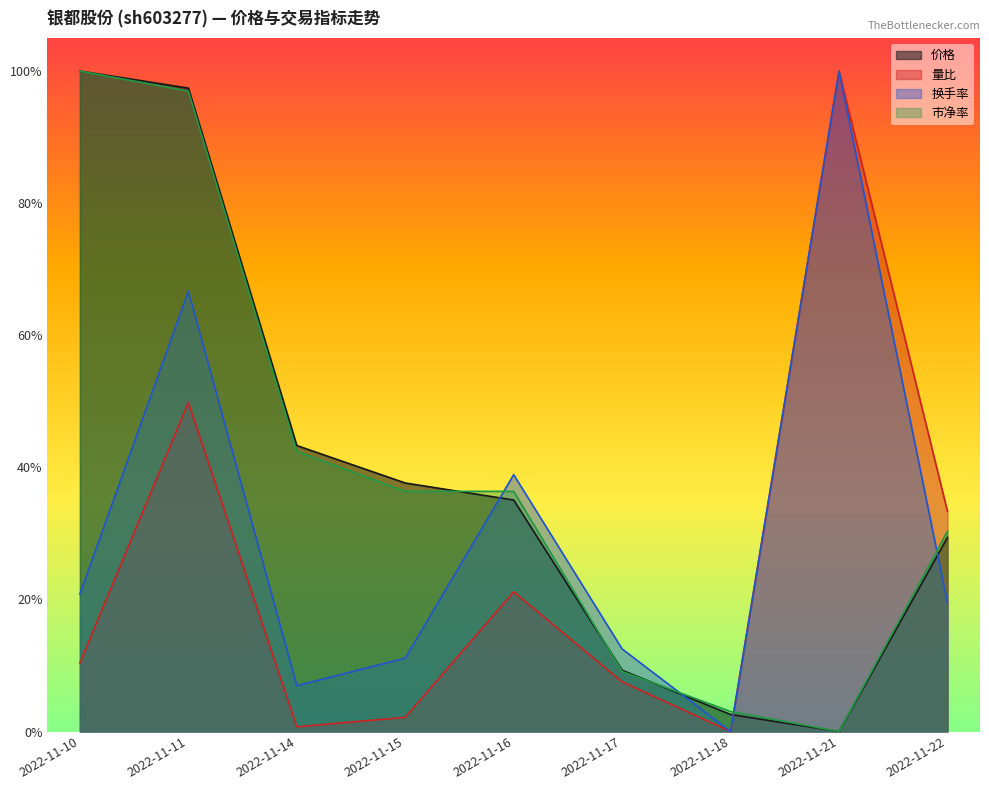

Reading left to right, extract all data points from this chart.

价格: 1.0	1.0	0.4	0.4	0.4	0.1	0.0	0.0	0.3
量比: 0.1	0.5	0.0	0.0	0.2	0.1	0.0	1.0	0.3
换手率: 0.2	0.7	0.1	0.1	0.4	0.1	0.0	1.0	0.2
市净率: 1.0	1.0	0.4	0.4	0.4	0.1	0.0	0.0	0.3